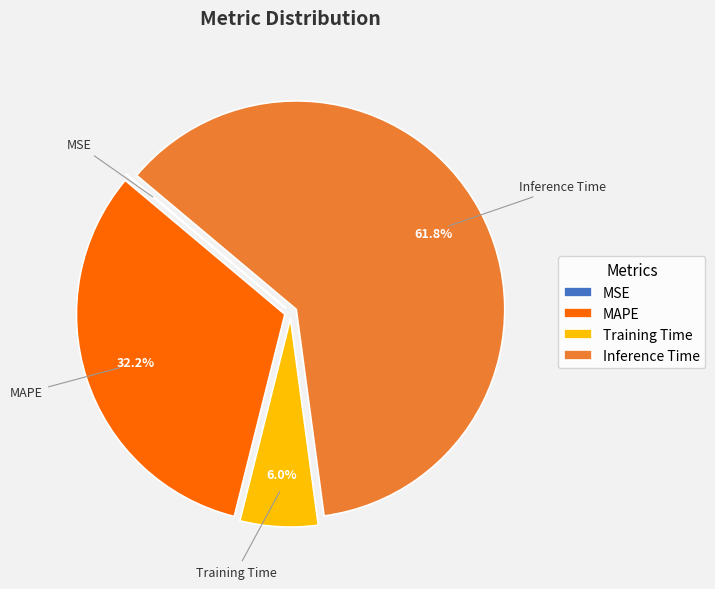

What percentage do MAPE and Training Time together represent?

38.2%